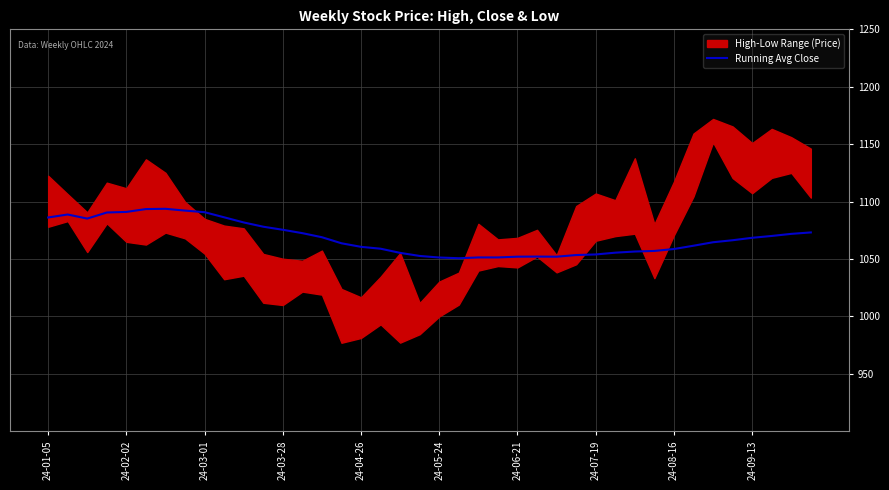

What is the lowest value of the Running Avg Close series?

1050.7